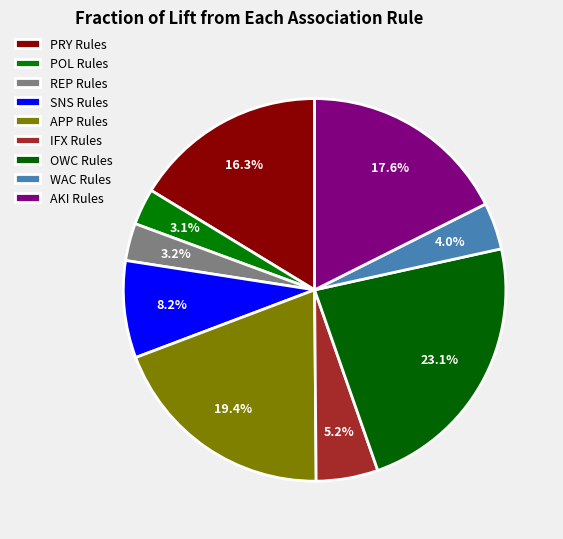

Count the number of slices in the pie.

9